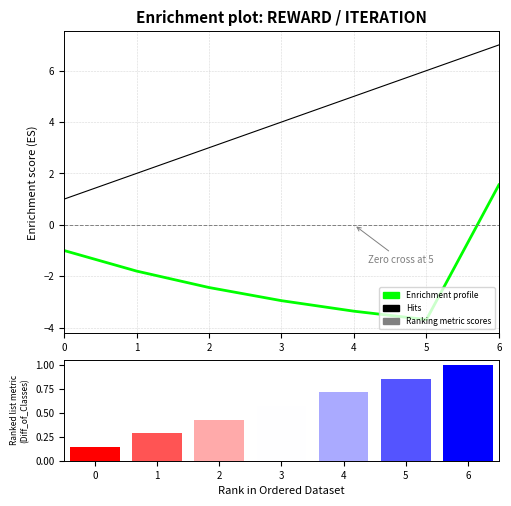

List the series in order of their overall mean, highest first.

Hits, Enrichment profile